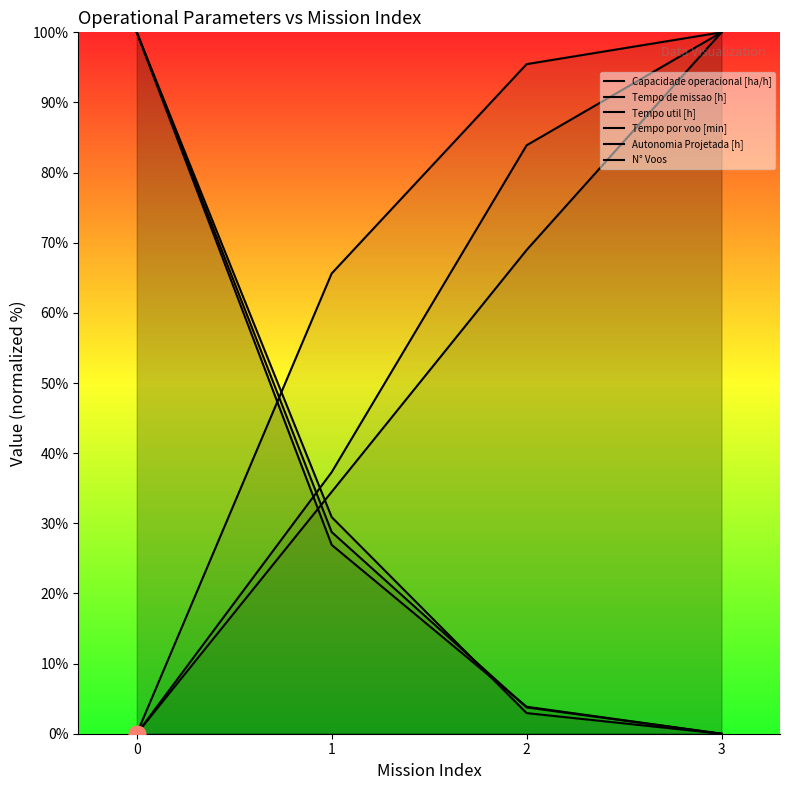

What is the sum of the N° Voos values at 2 and 1?

30.8